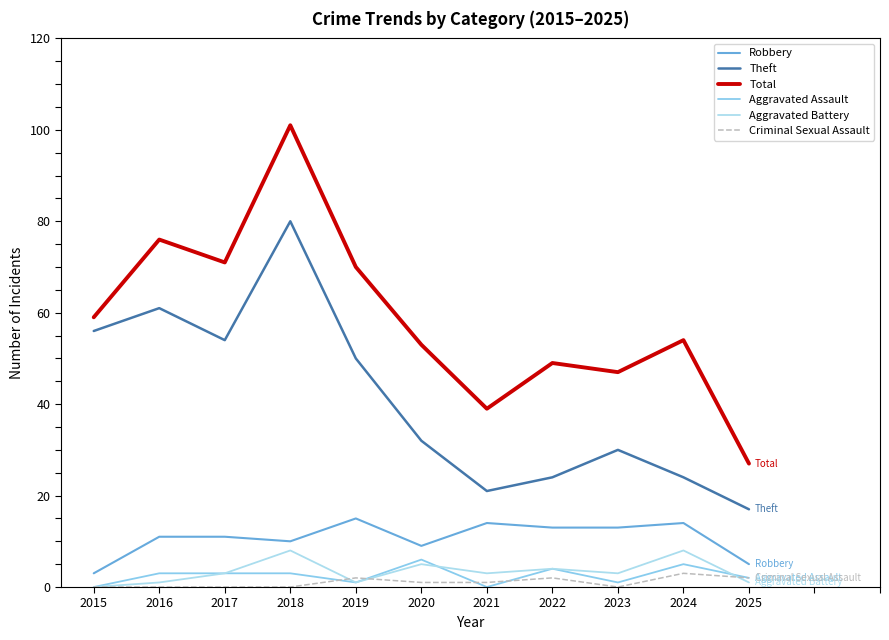

Reading left to right, what are all the values shown in this chart?

Robbery: 2015=3	2016=11	2017=11	2018=10	2019=15	2020=9	2021=14	2022=13	2023=13	2024=14	2025=5
Theft: 2015=56	2016=61	2017=54	2018=80	2019=50	2020=32	2021=21	2022=24	2023=30	2024=24	2025=17
Total: 2015=59	2016=76	2017=71	2018=101	2019=70	2020=53	2021=39	2022=49	2023=47	2024=54	2025=27
Aggravated Assault: 2015=0	2016=3	2017=3	2018=3	2019=1	2020=6	2021=0	2022=4	2023=1	2024=5	2025=2
Aggravated Battery: 2015=0	2016=1	2017=3	2018=8	2019=1	2020=5	2021=3	2022=4	2023=3	2024=8	2025=1
Criminal Sexual Assault: 2015=0	2016=0	2017=0	2018=0	2019=2	2020=1	2021=1	2022=2	2023=0	2024=3	2025=2